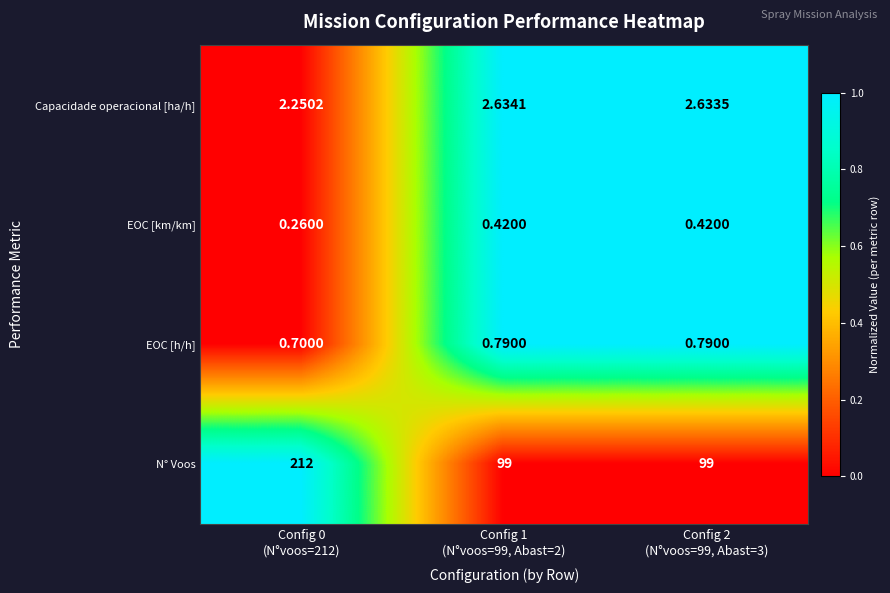

Which series has the largest total across all categories?

N° Voos